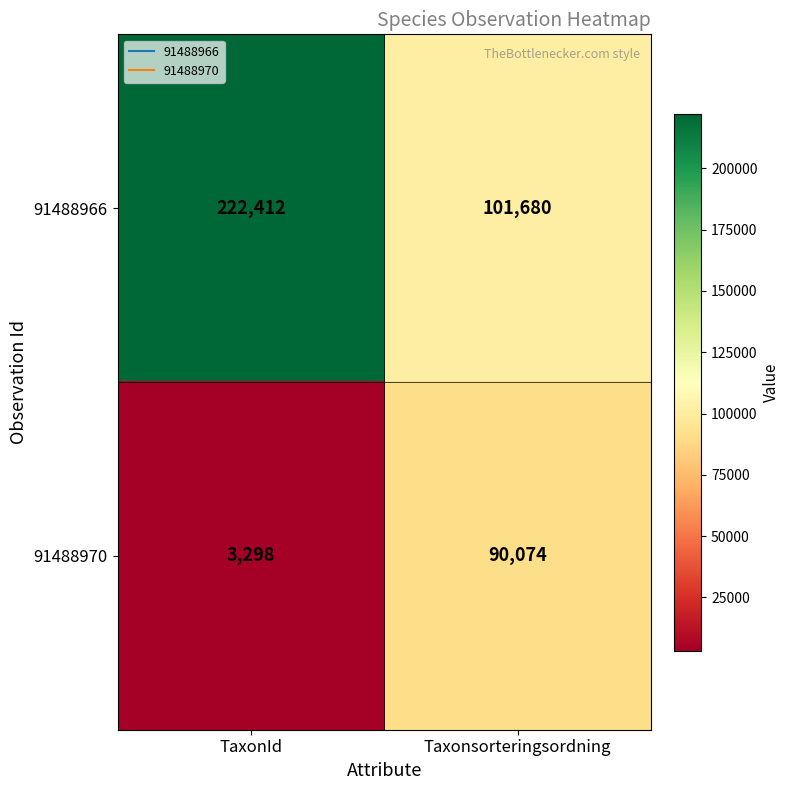

Which label corresponds to the largest value in the chart?

TaxonId